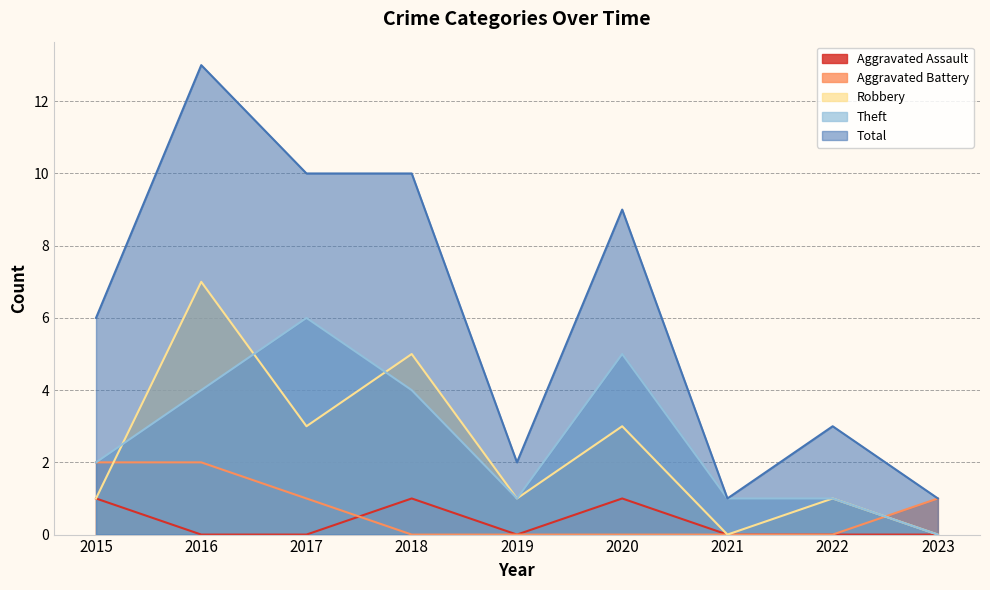

Rank the series by their maximum value, from lowest to highest.

Aggravated Assault, Aggravated Battery, Theft, Robbery, Total